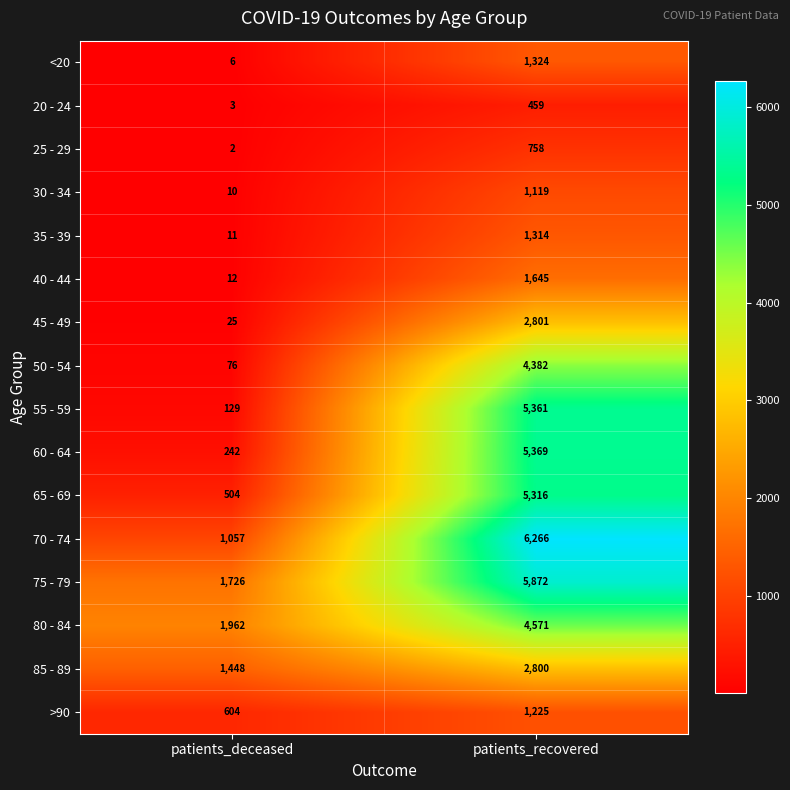

What is the difference between the 85 - 89 values at patients_deceased and patients_recovered?

1352